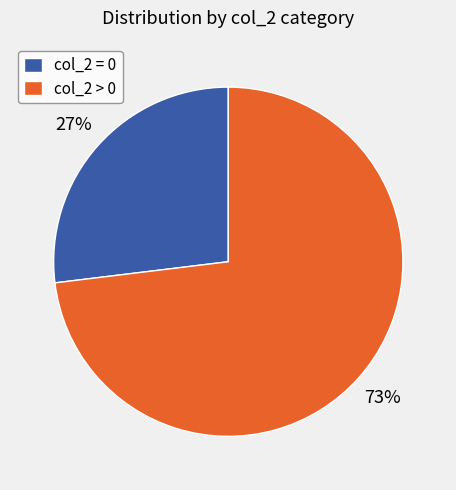

Between col_2 > 0 and col_2 = 0, which is larger?

col_2 > 0